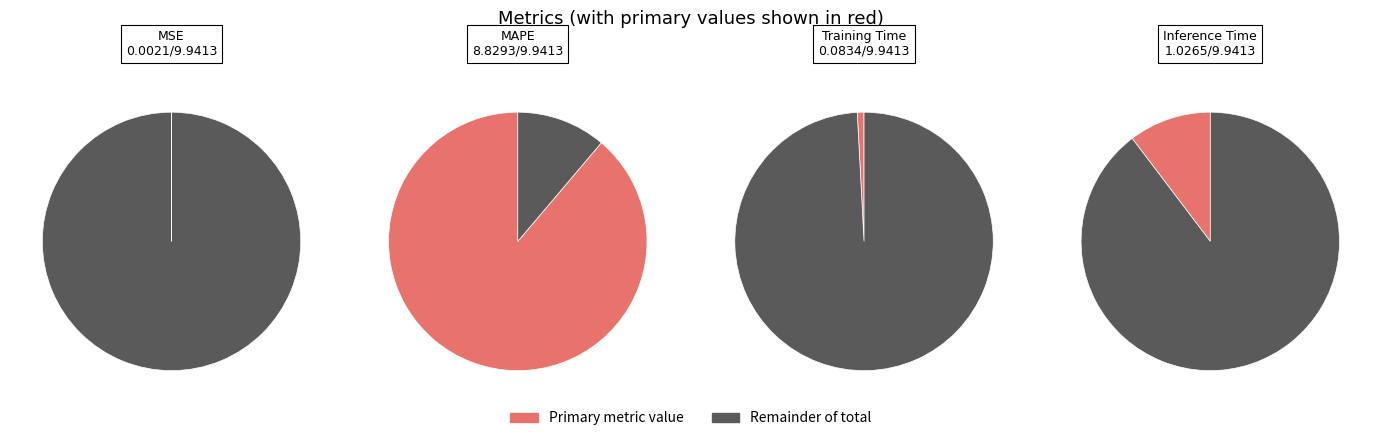

Which category accounts for the majority?

MAPE